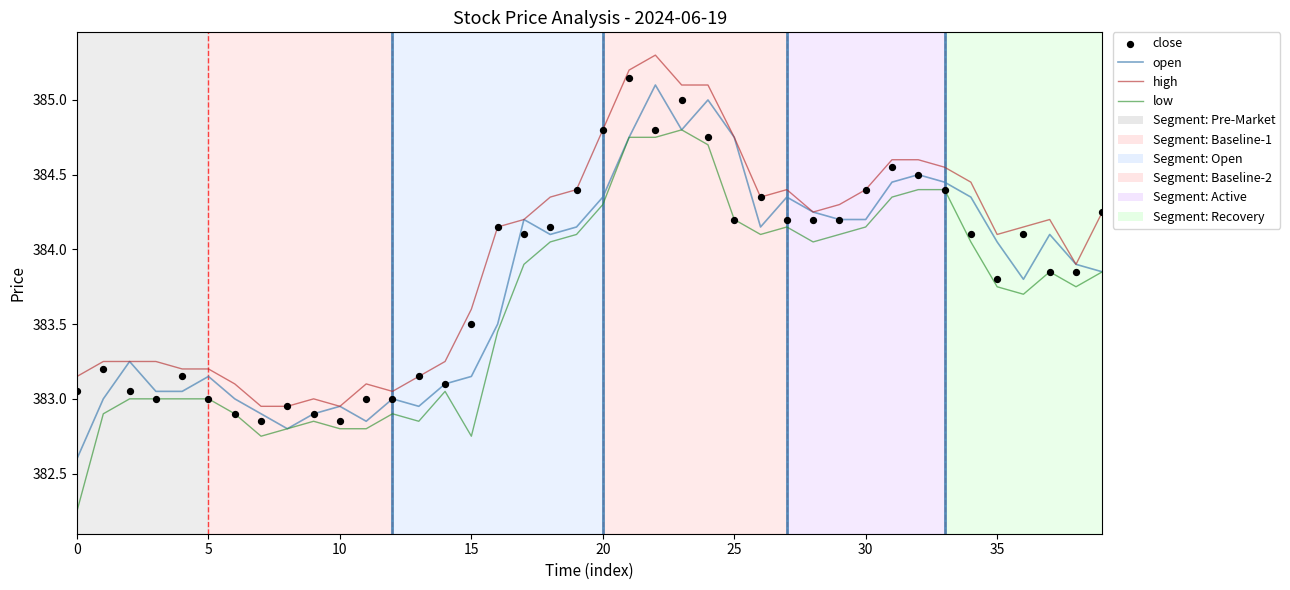

At how many categories does at least one series exceed 384?

23